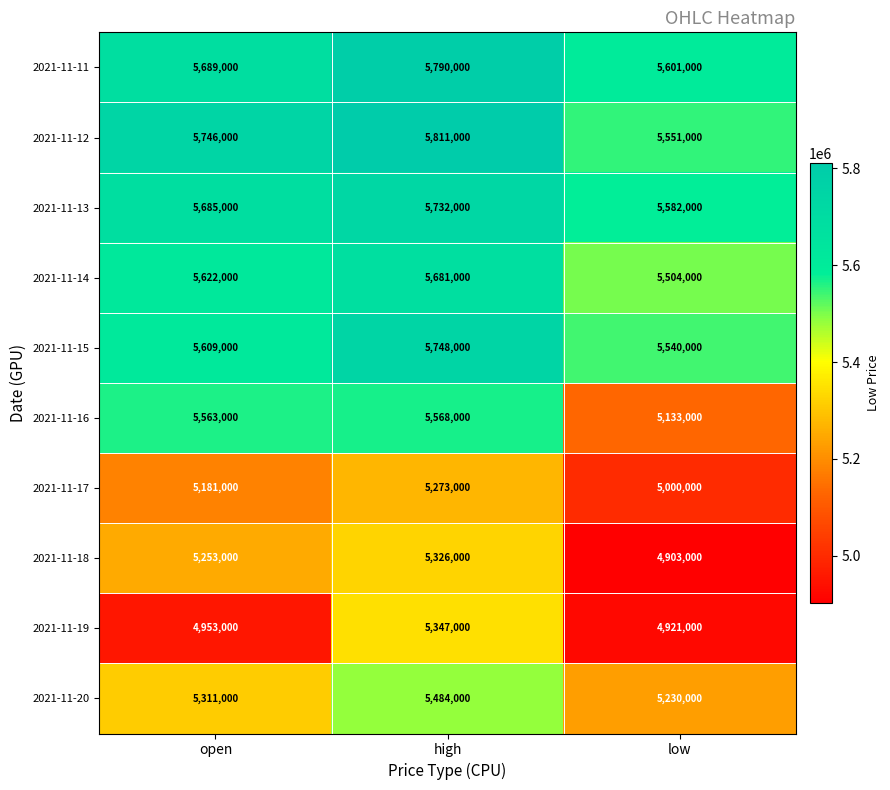

Which series has the largest range (max minus min)?

2021-11-16